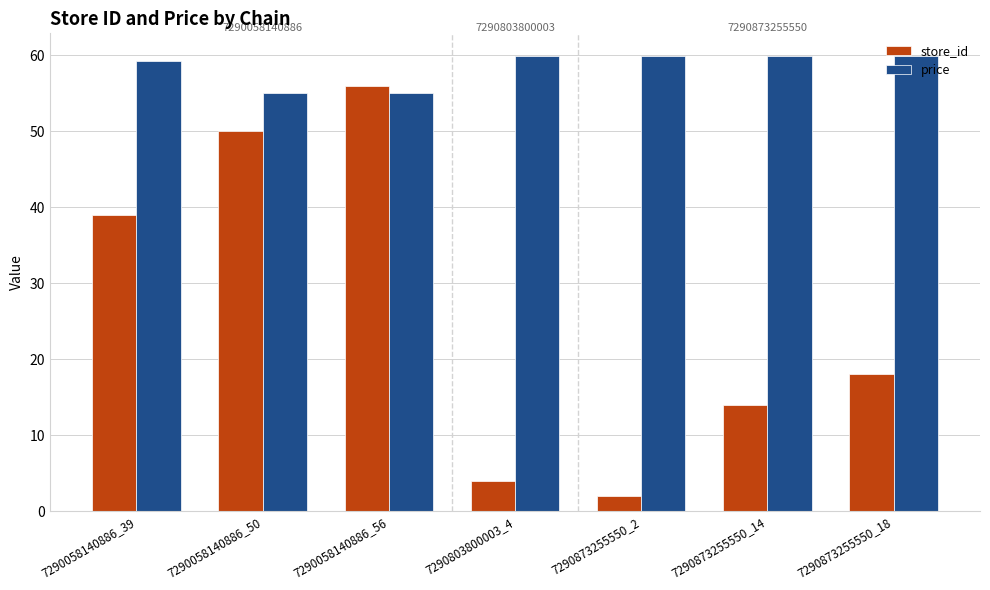

Rank the series by their maximum value, from lowest to highest.

store_id, price